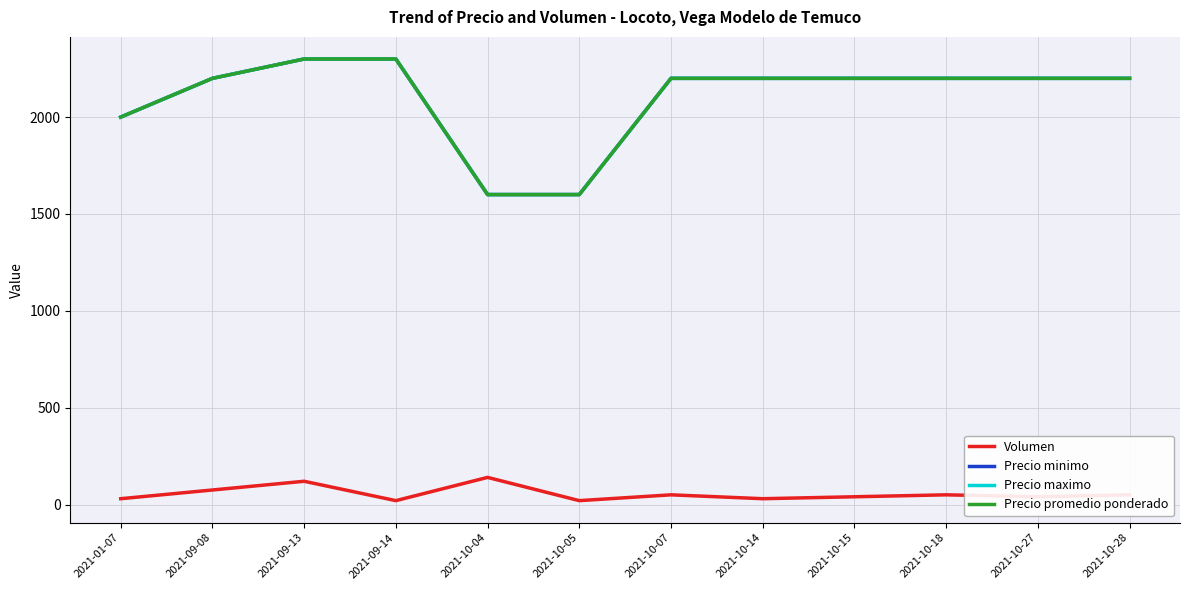

How many lines are shown in the chart?

4